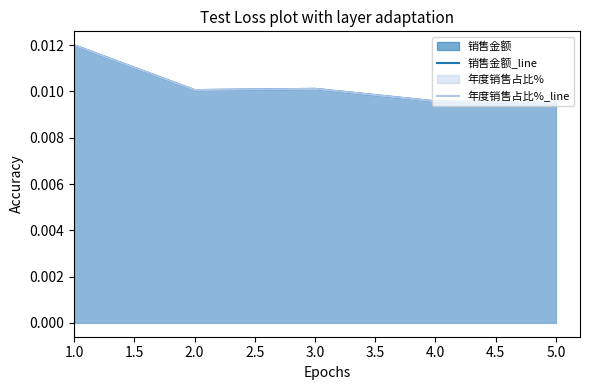

True or false: 销售金额_line and 年度销售占比%_line intersect in this chart.

True